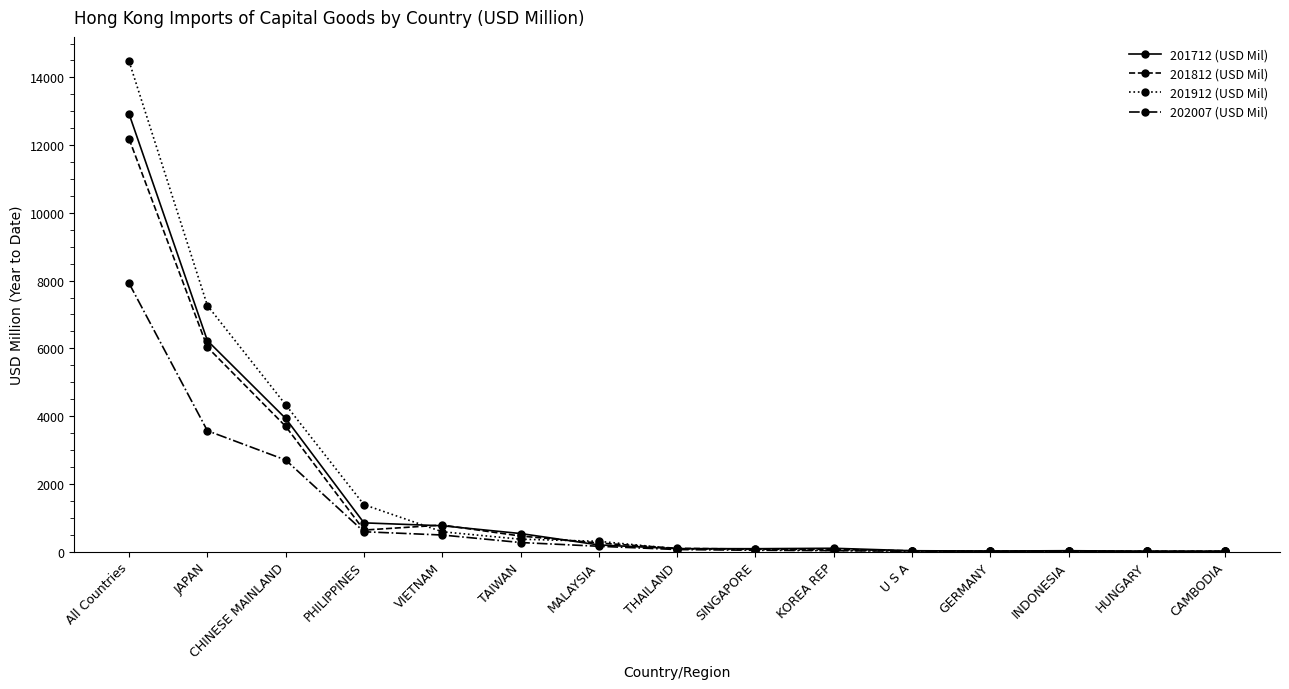

Does the chart display data point markers on the line(s)?

Yes